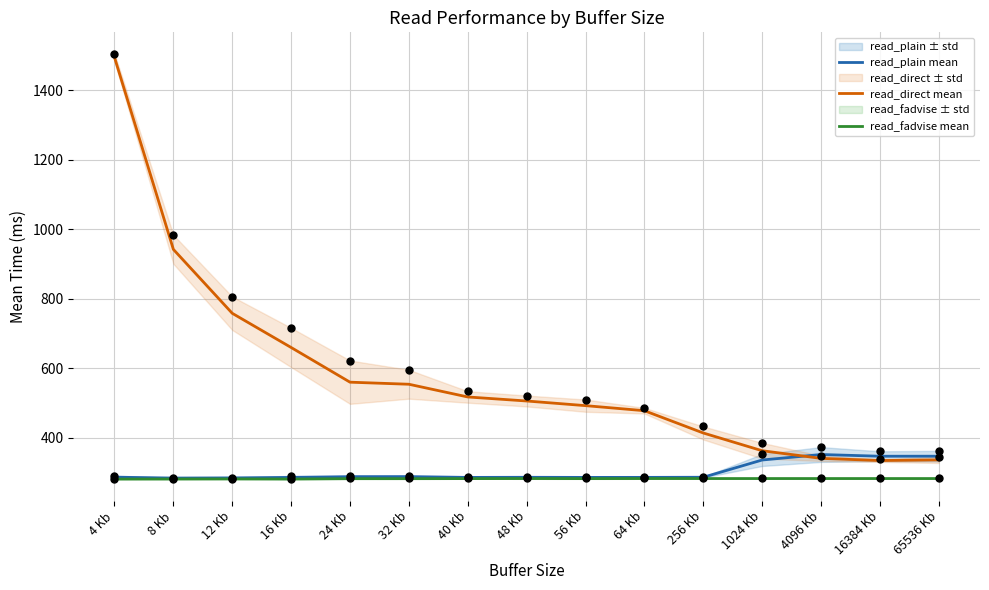

Which series reaches the maximum Y coordinate?

read_direct mean